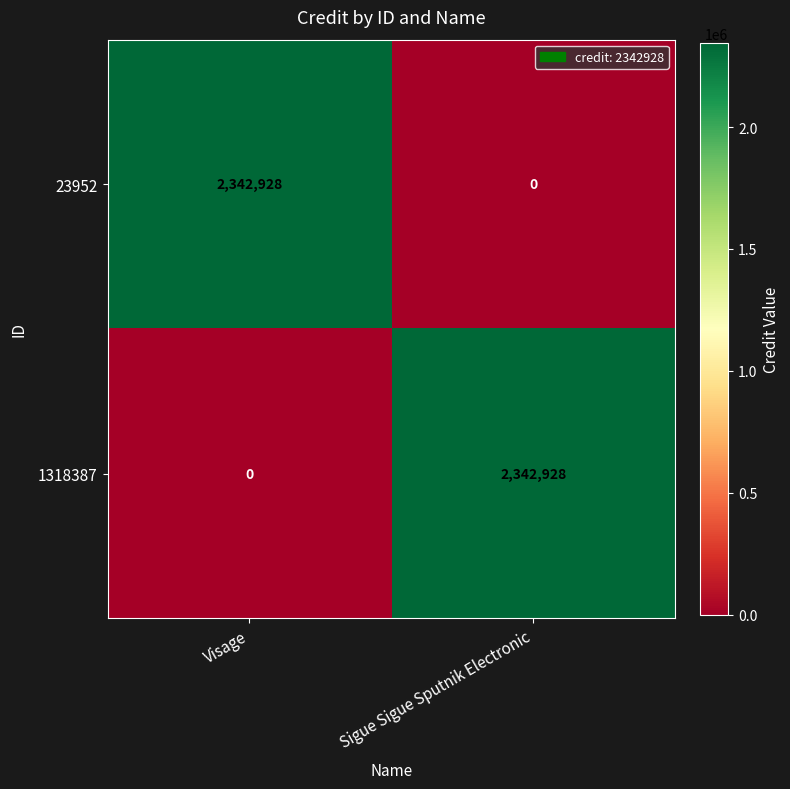

What is the spread (max minus min) of values at Sigue Sigue Sputnik Electronic?

2342928